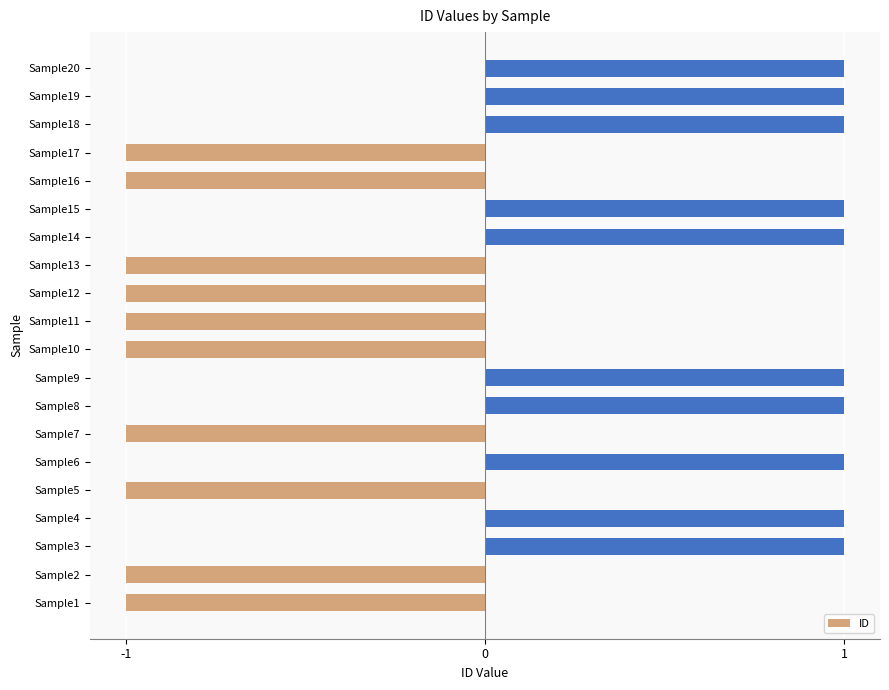

Reading top to bottom, list all the values displayed in this chart.

Sample20=1	Sample19=1	Sample18=1	Sample17=-1	Sample16=-1	Sample15=1	Sample14=1	Sample13=-1	Sample12=-1	Sample11=-1	Sample10=-1	Sample9=1	Sample8=1	Sample7=-1	Sample6=1	Sample5=-1	Sample4=1	Sample3=1	Sample2=-1	Sample1=-1